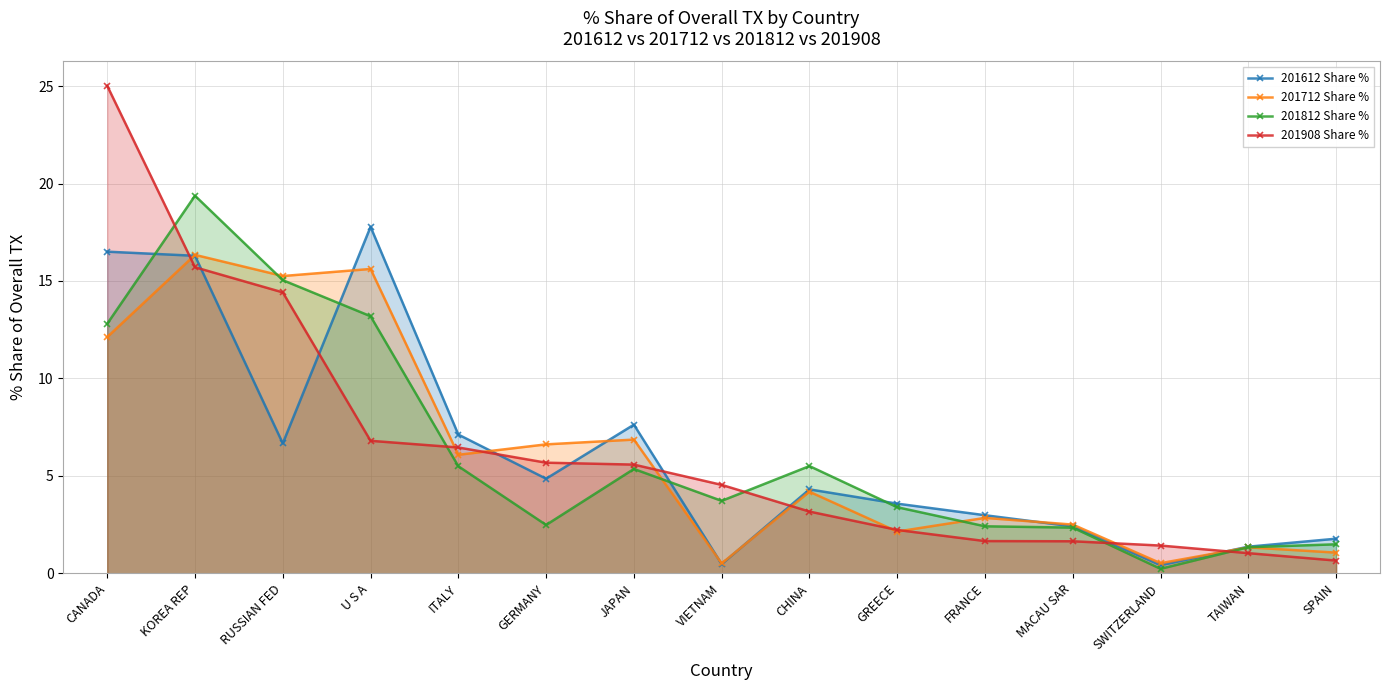

Count the number of categories in the chart.

15